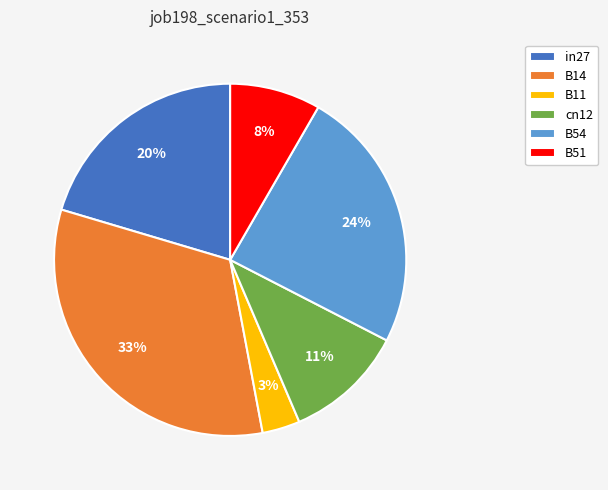

Count the number of slices in the pie.

6